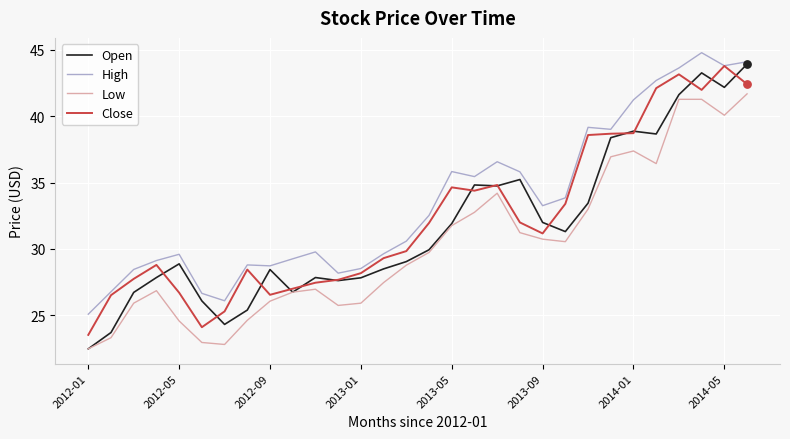

Which series has the largest total across all categories?

High